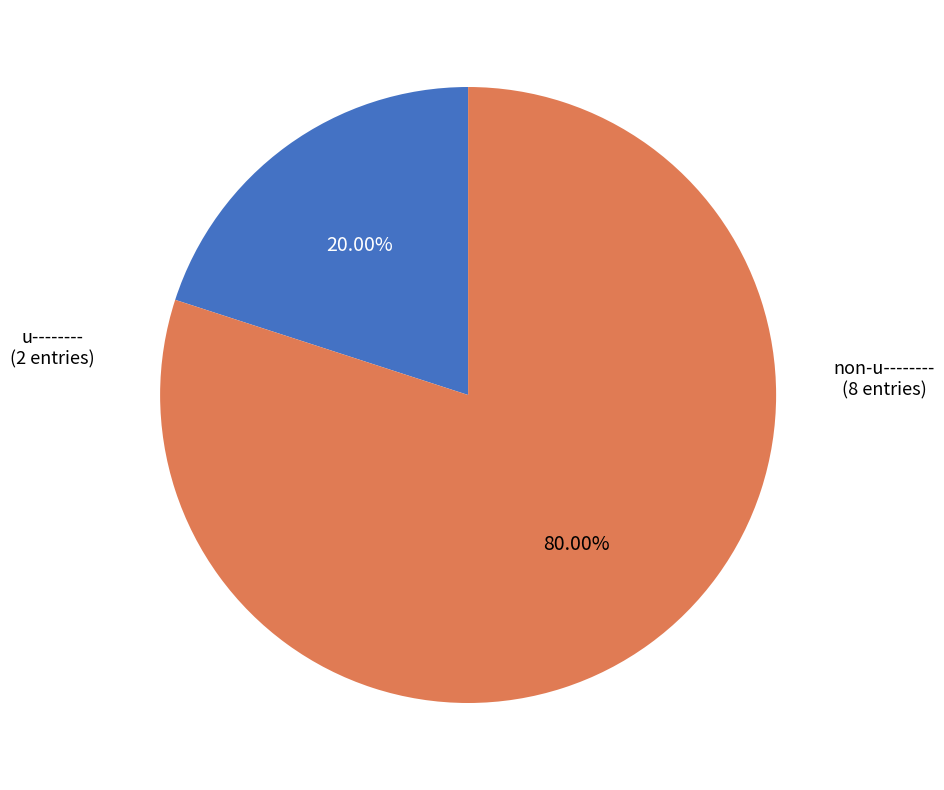

Is there any slice that represents more than half of the pie?

Yes